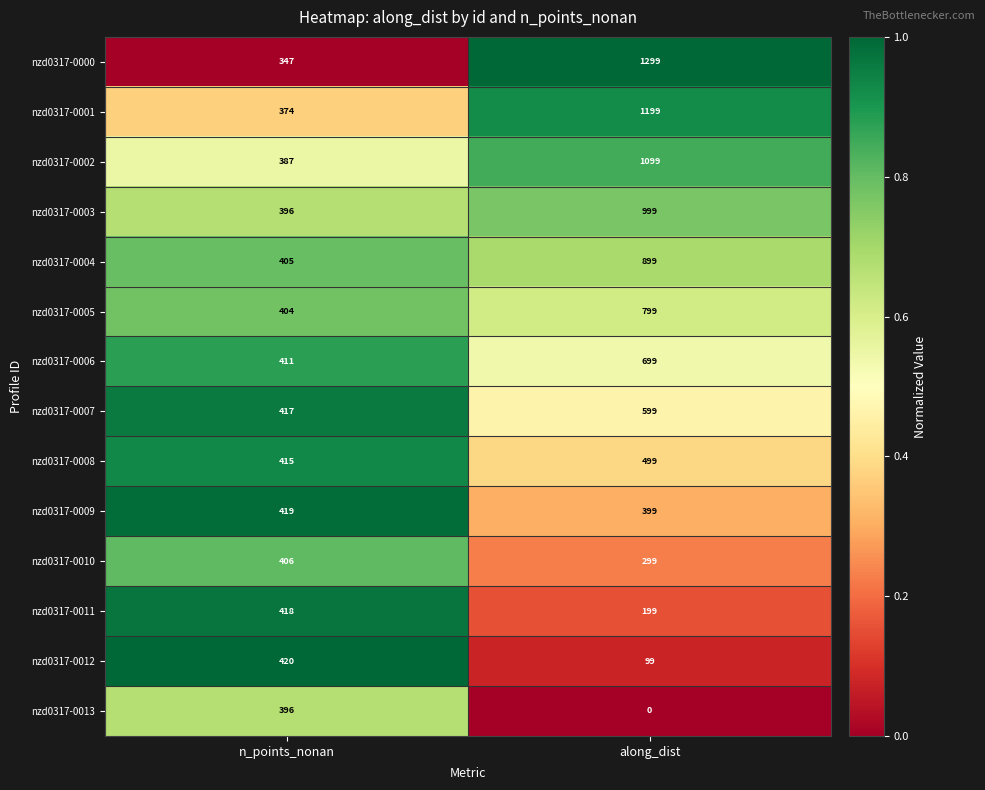

The value of nzd0317-0010 at n_points_nonan is 406. True or false?

True